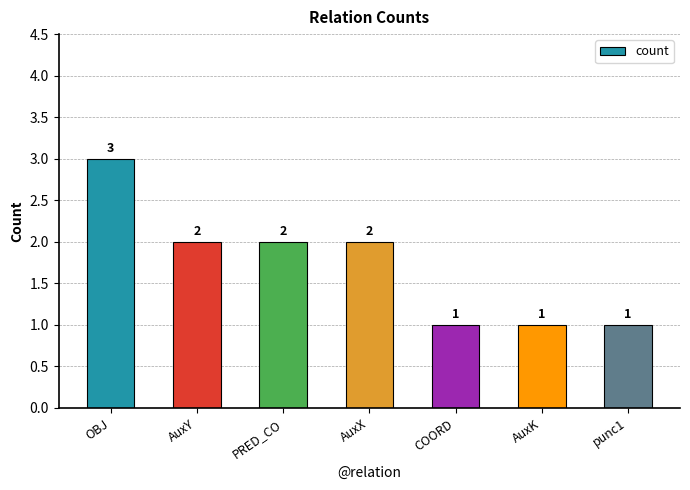

Reading left to right, what are all the values shown in this chart?

3	2	2	2	1	1	1